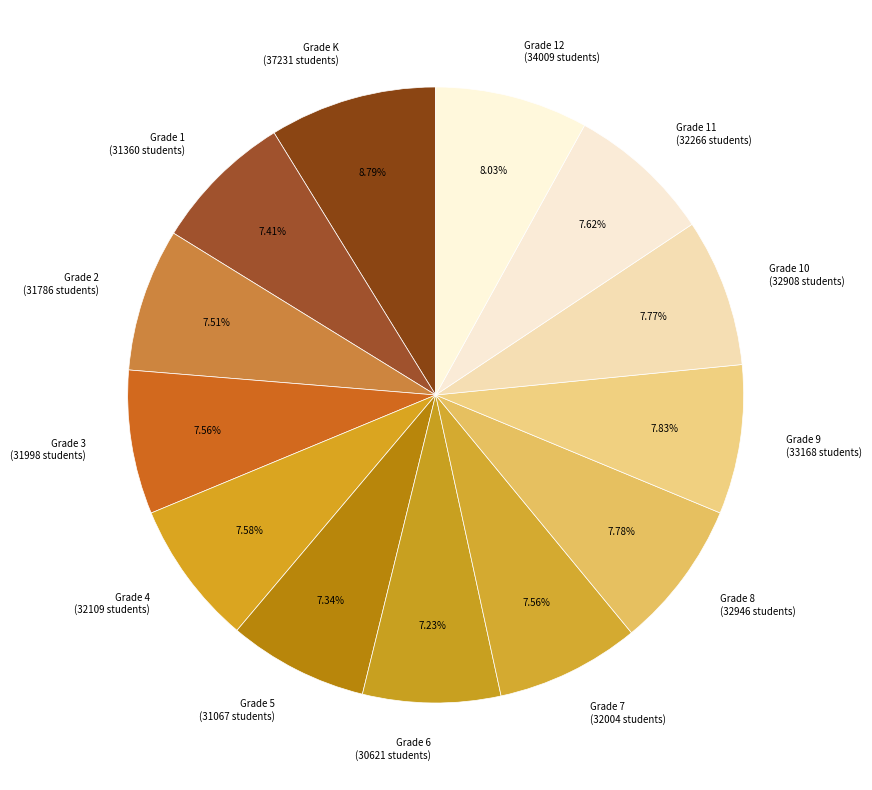

Approximately how many times larger is the value at Grade 4 (32109 students) compared to Grade 2 (31786 students)?

1.0